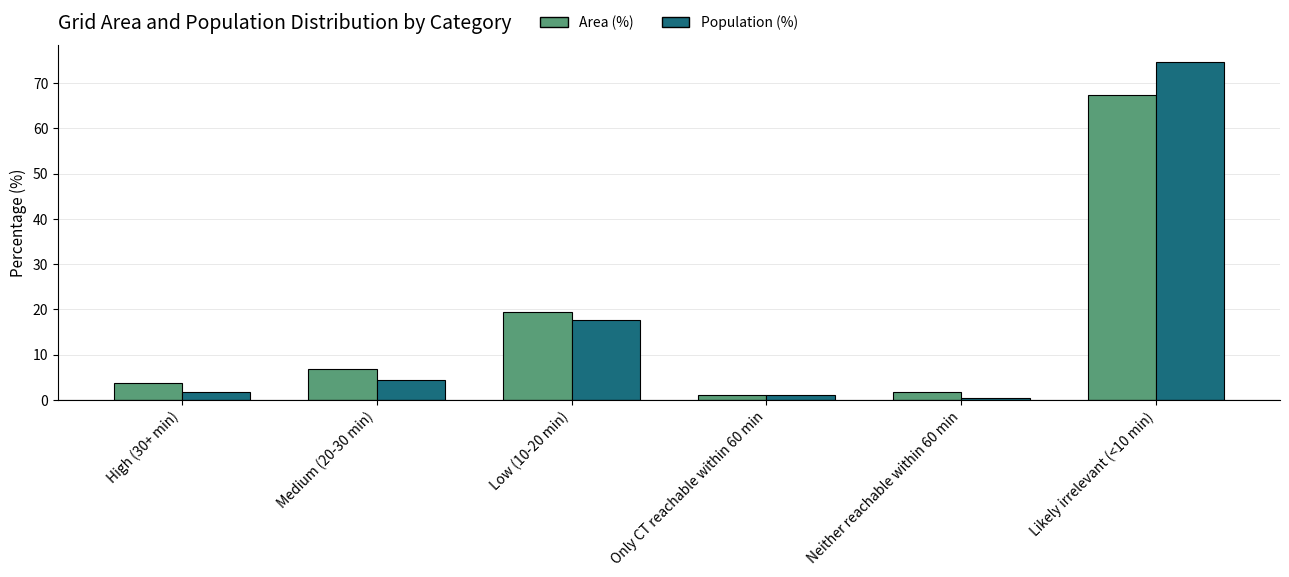

Reading left to right, transcribe all the data shown in this chart.

Area (%): High (30+ min)=3.7	Medium (20-30 min)=6.8	Low (10-20 min)=19.4	Only CT reachable within 60 min=1.1	Neither reachable within 60 min=1.7	Likely irrelevant (<10 min)=67.3
Population (%): High (30+ min)=1.8	Medium (20-30 min)=4.5	Low (10-20 min)=17.6	Only CT reachable within 60 min=1.0	Neither reachable within 60 min=0.4	Likely irrelevant (<10 min)=74.6